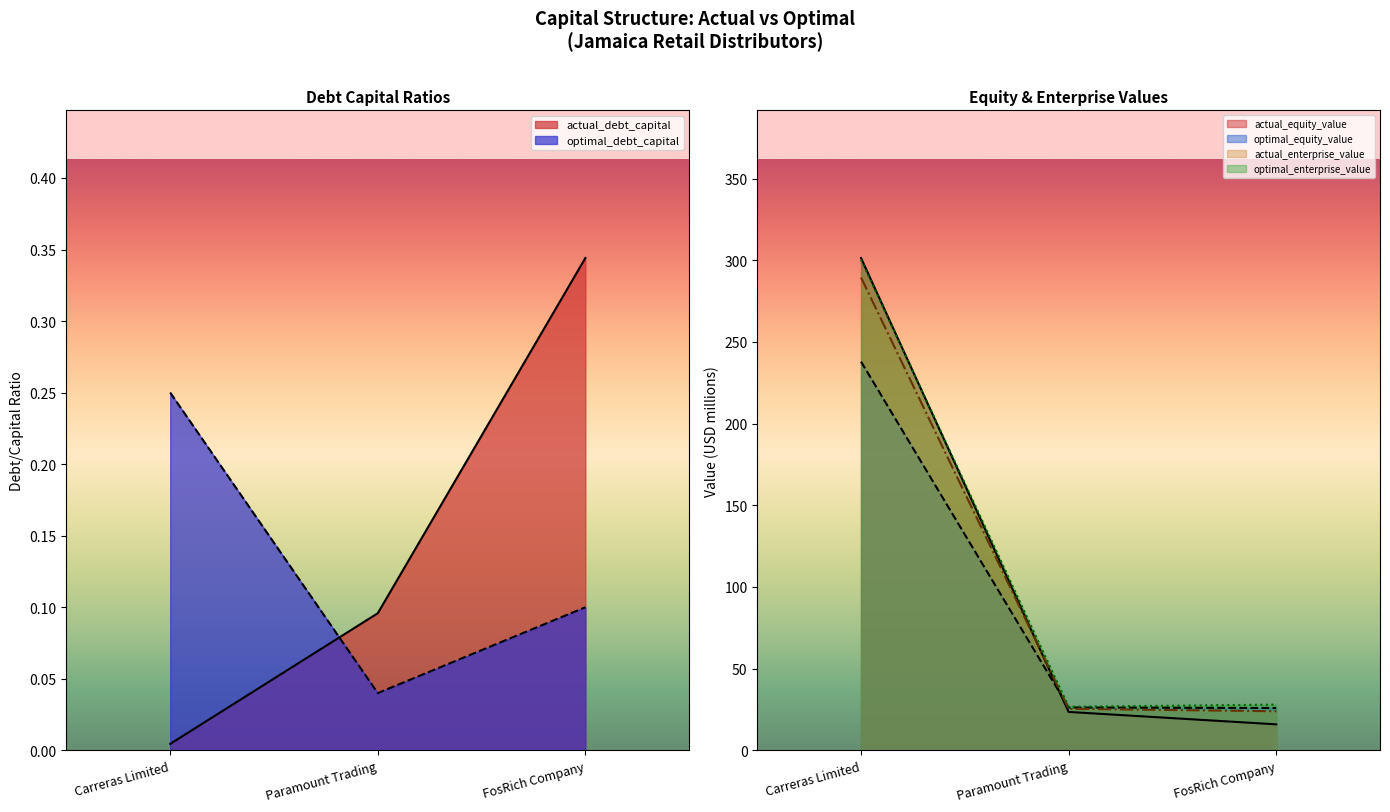

At how many categories does at least one series exceed 181?

1